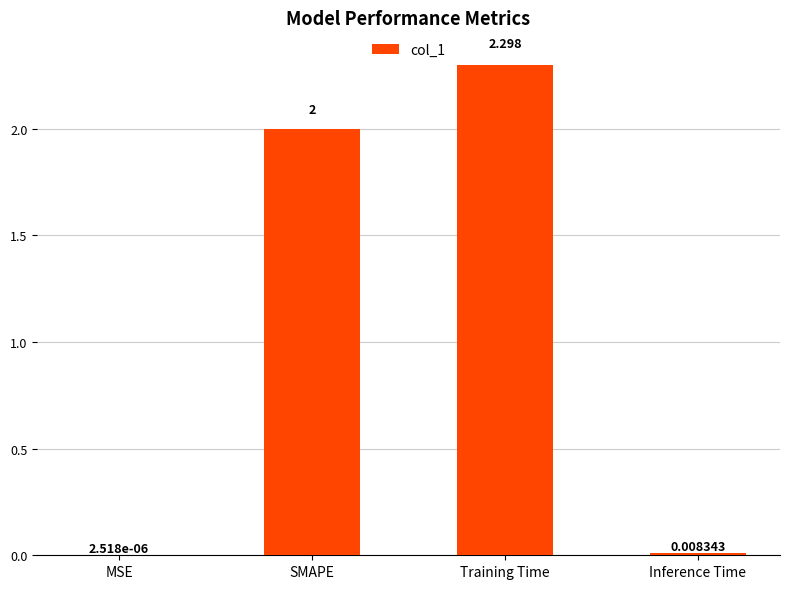

Which category has the highest value across all series?

Training Time